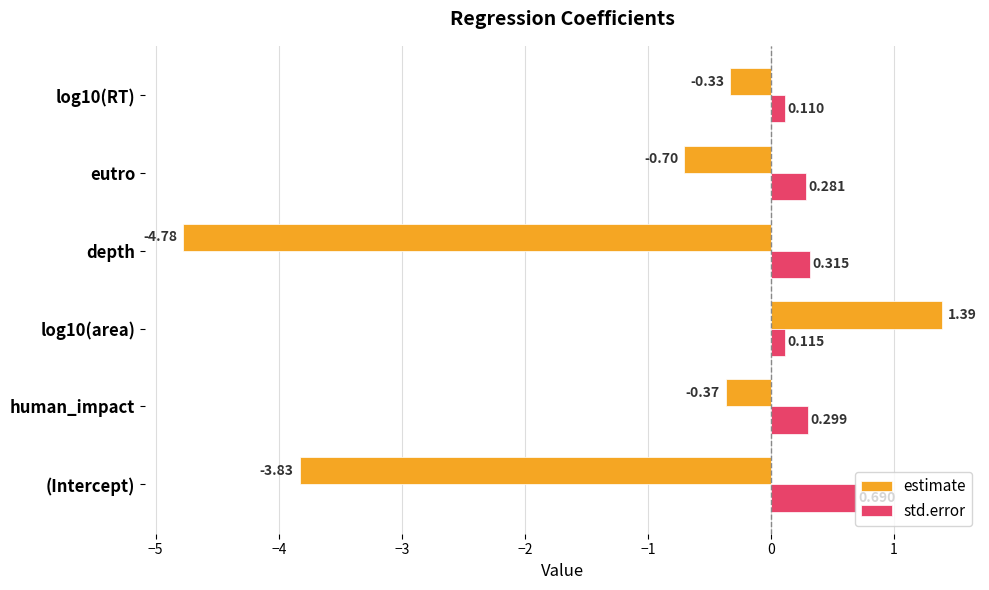

What are all the series names shown in the legend?

estimate, std.error